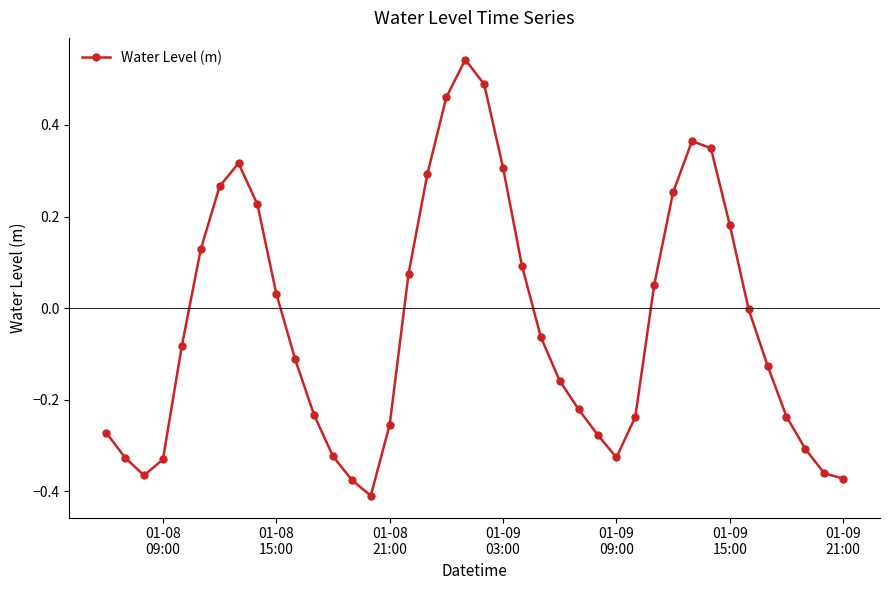

True or false: there are more than 0 points higher than both neighbors.

True